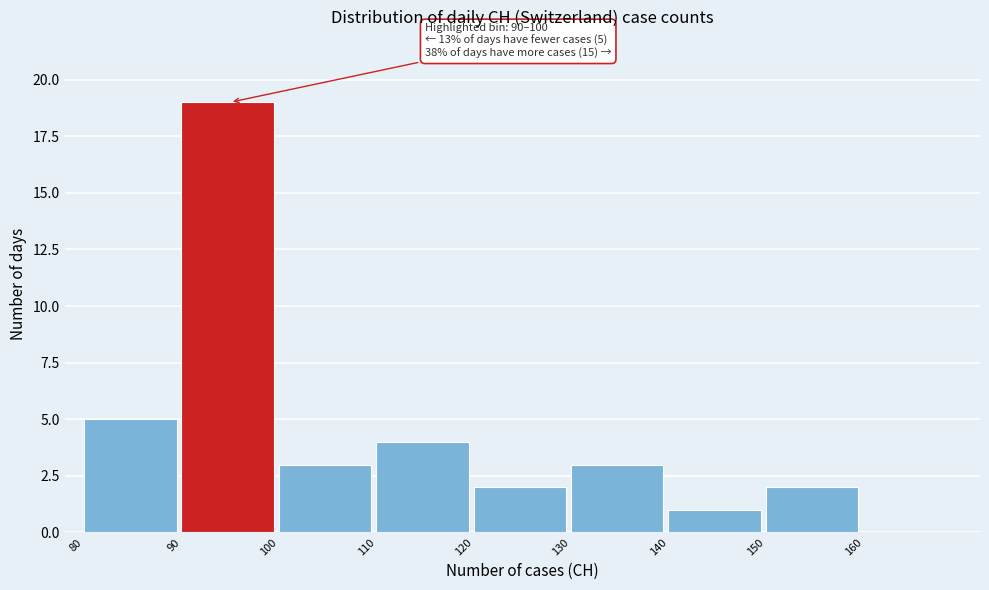

Over which range of the x-axis is the bar tallest?

90 to 100